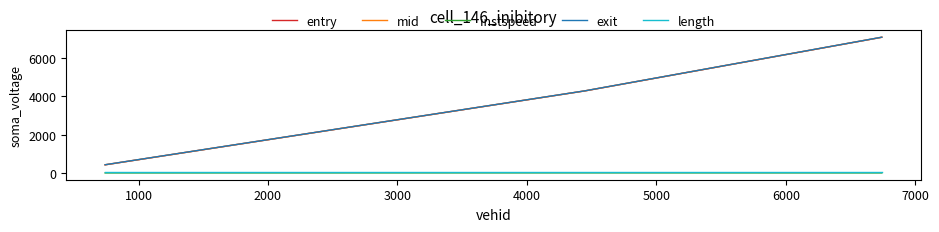

What is the sum of all exit values?

11808.7